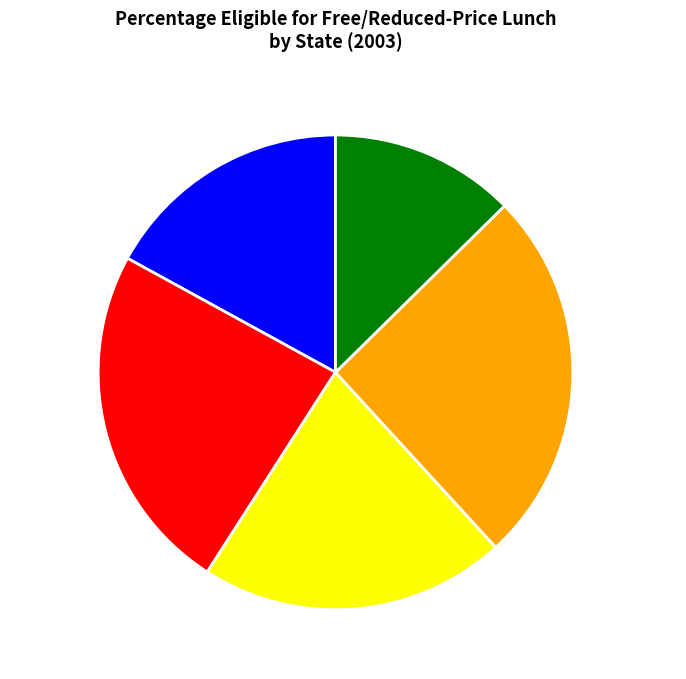

What is the ratio of the value at California to the value at Louisiana?

0.8